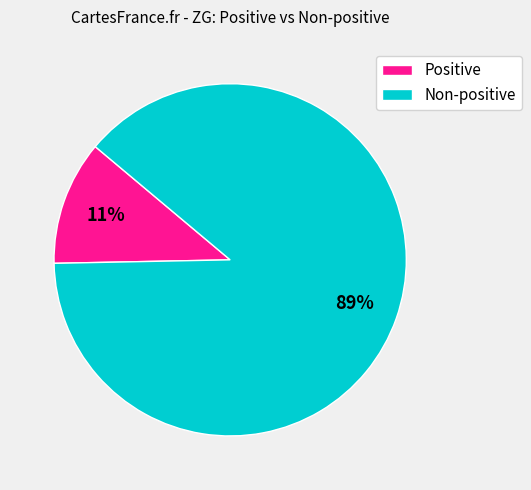

Does any single category account for the majority?

Yes